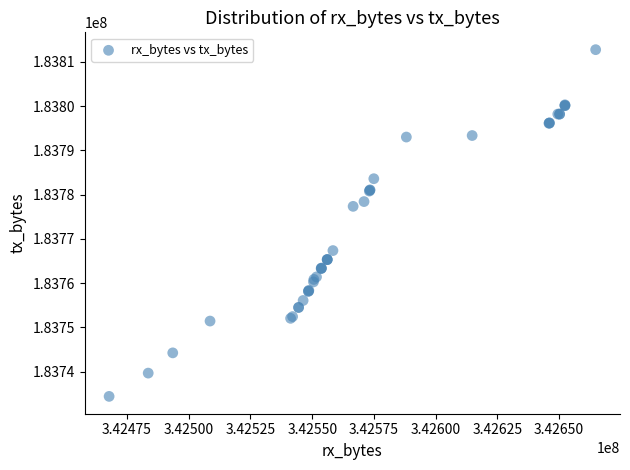

What Y value in the scatter plot is closest to 183773582?

183777352